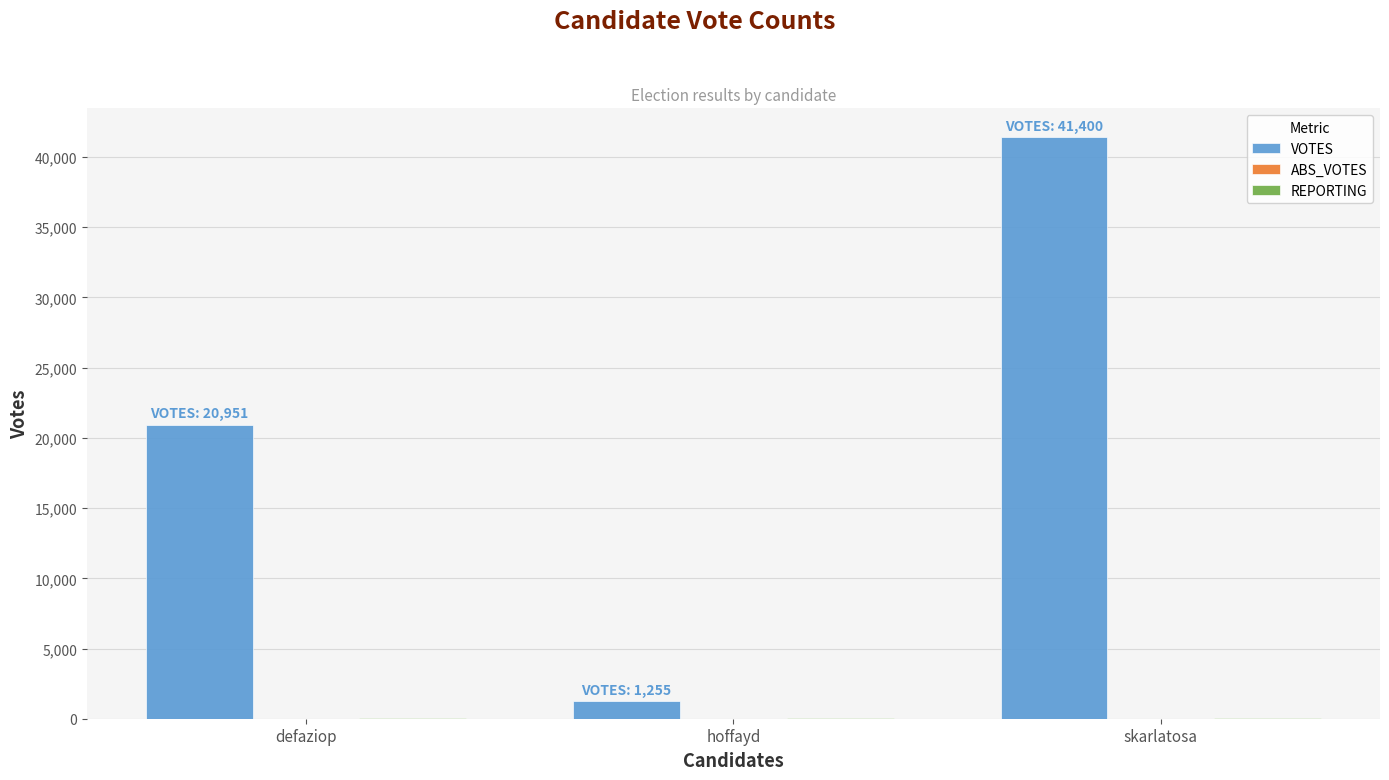

What is the maximum value shown in the chart?

41400